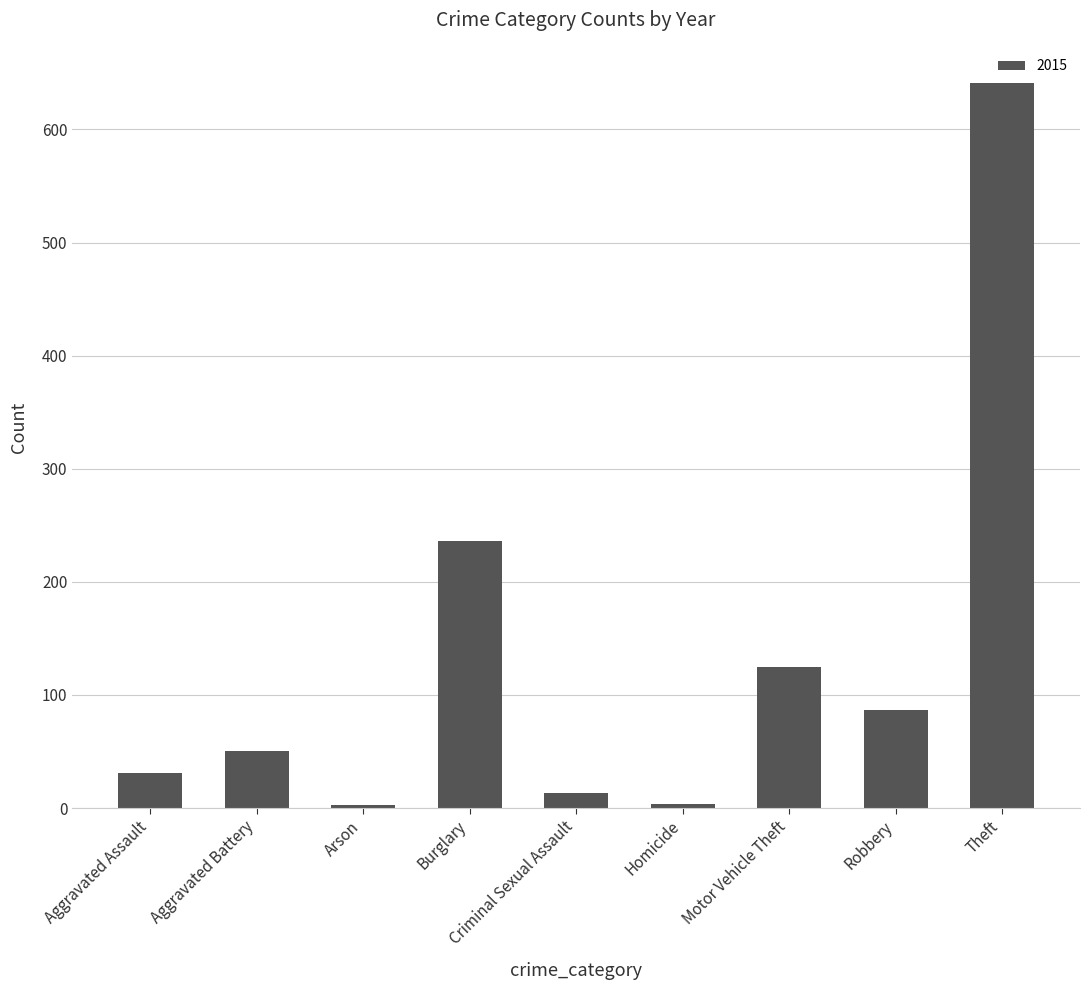

Between Theft and Aggravated Battery, which is larger?

Theft